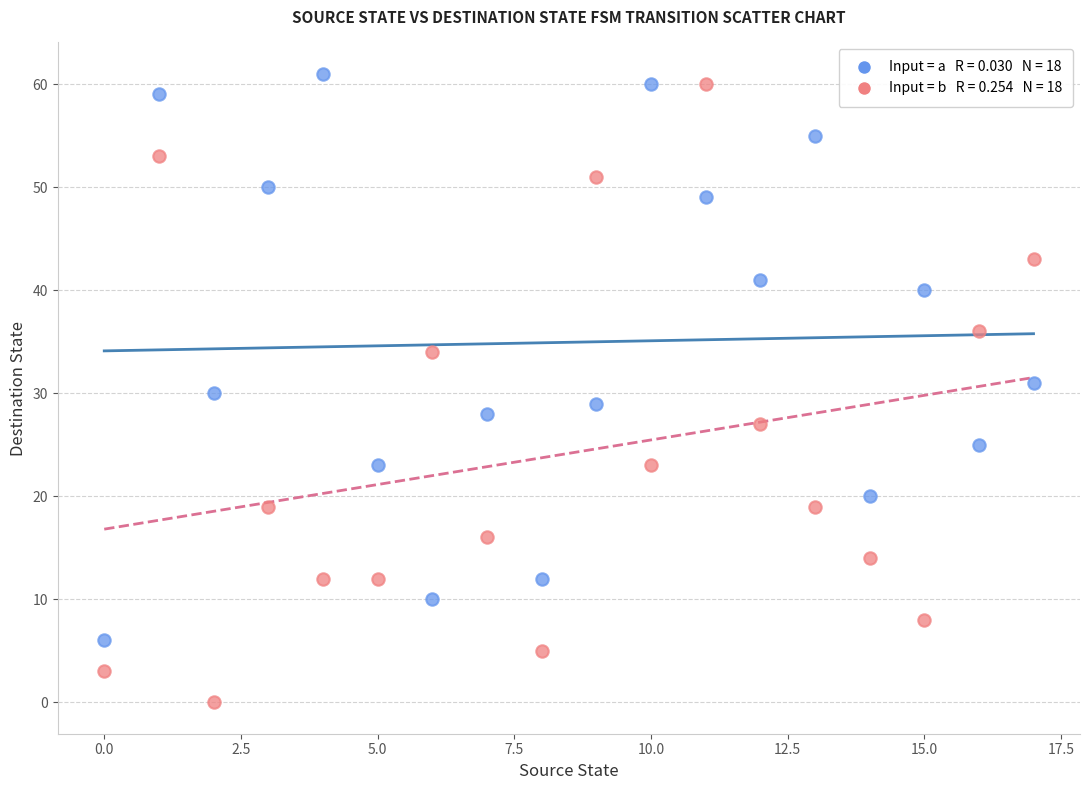

Across all data points, what is the range of Y values (max minus min)?

61